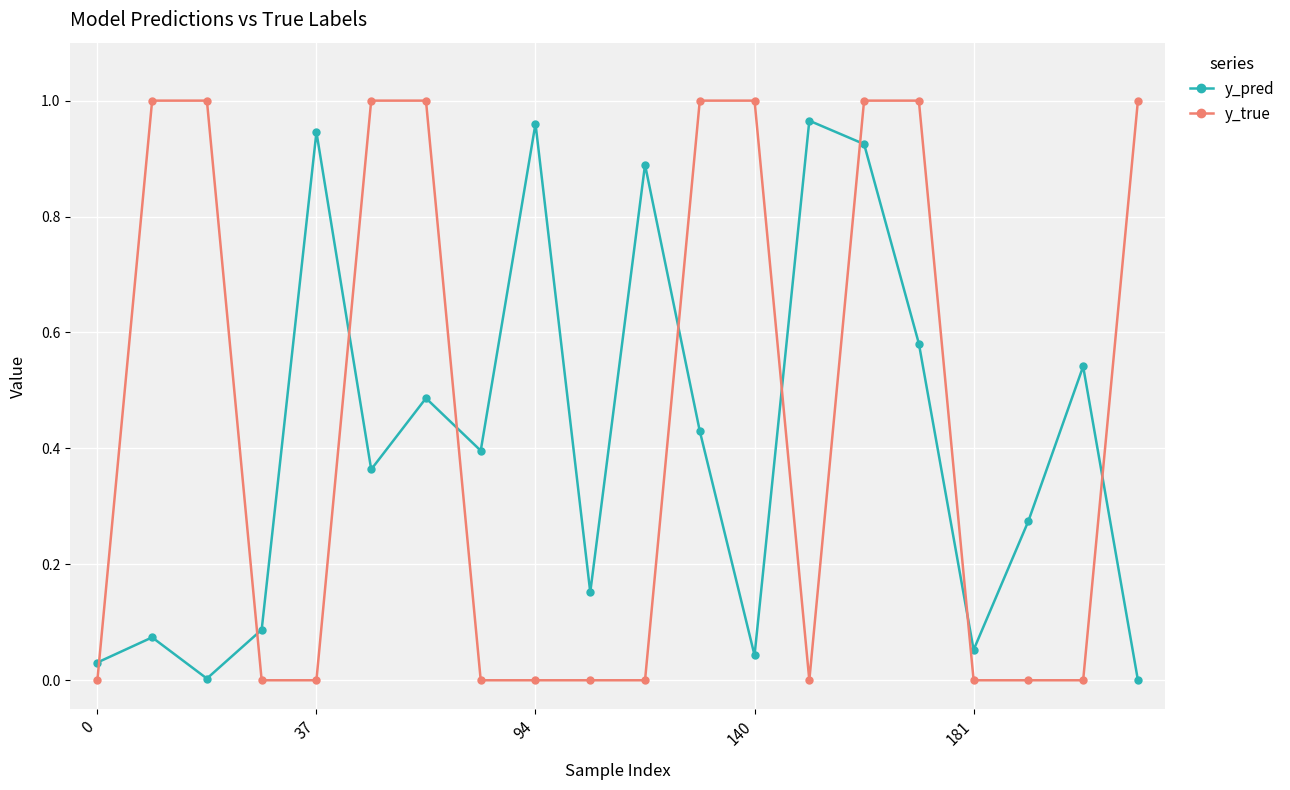

How many times do y_pred and y_true cross each other?

9